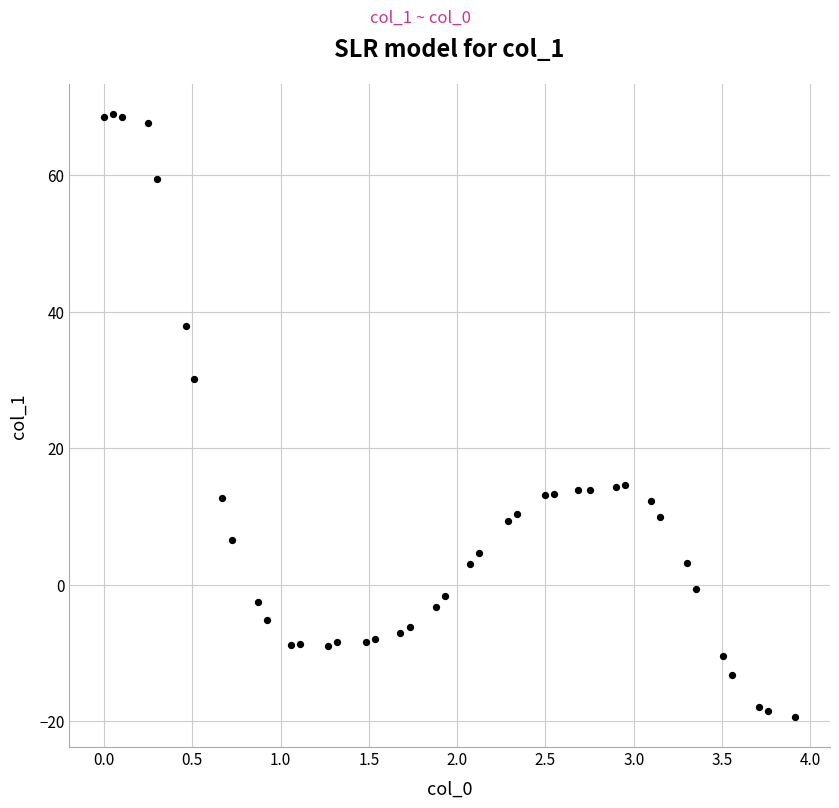

What is the range of Y values (max minus min)?

88.2